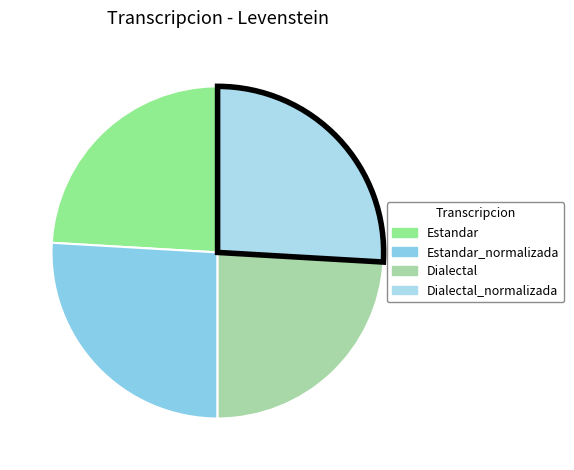

How many slices are in this pie chart?

4